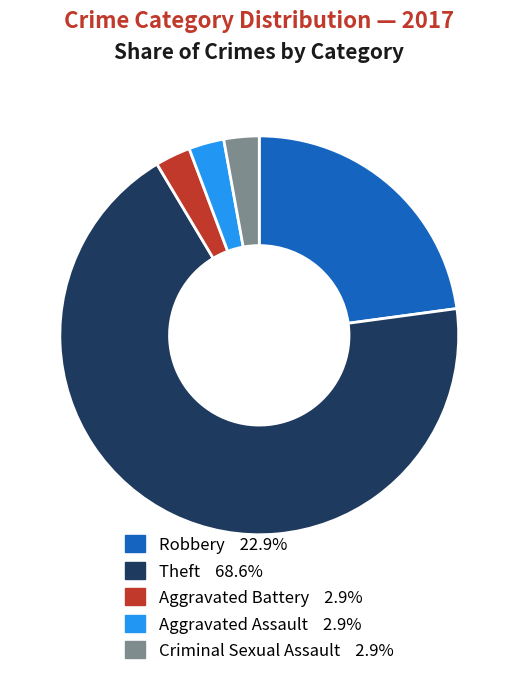

Do Aggravated Battery and Criminal Sexual Assault together represent more than half of the pie?

No